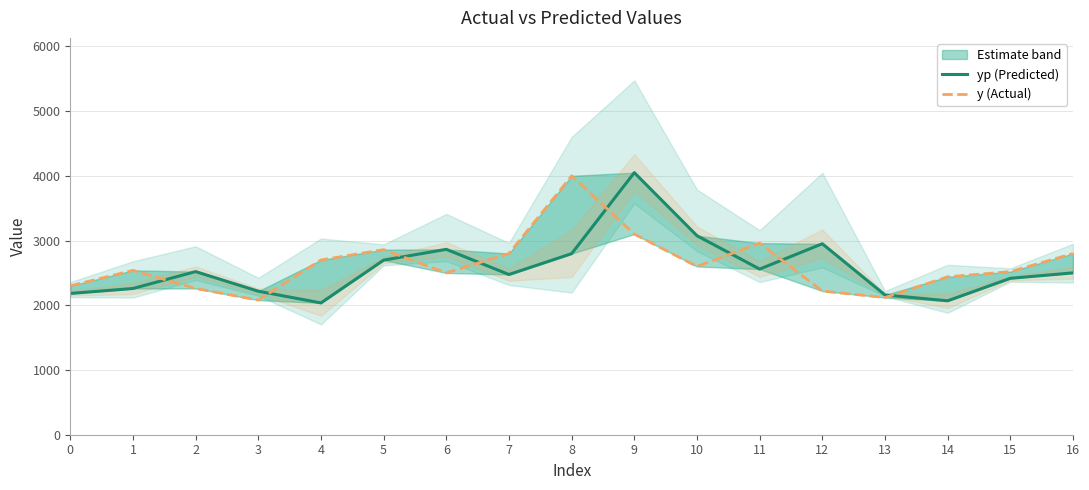

What is the difference between the highest and lowest values at 14?

370.6